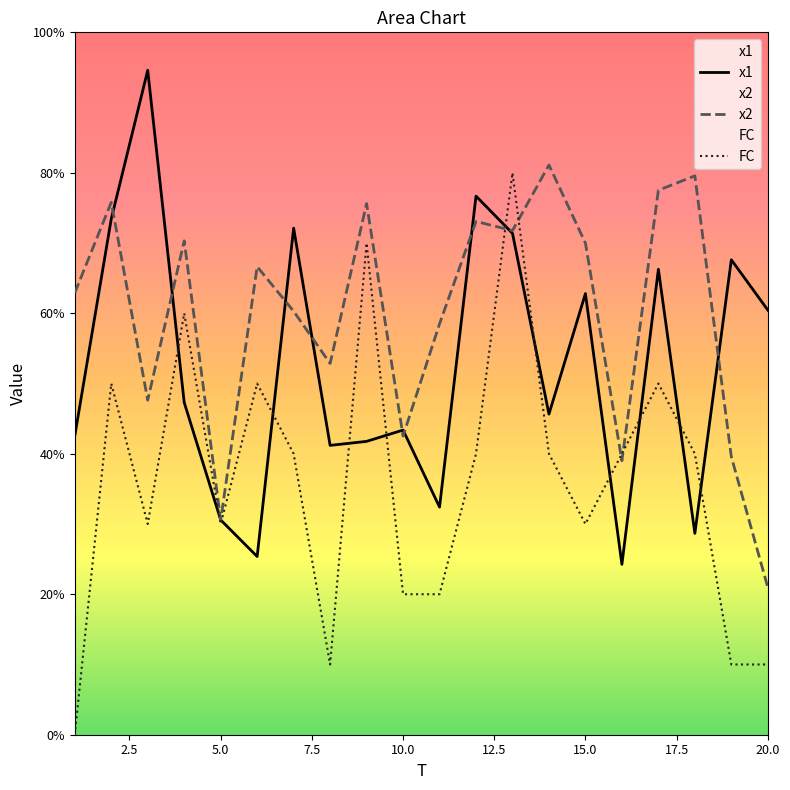

What is the sum of the x1 values at 13 and 5?

10.2